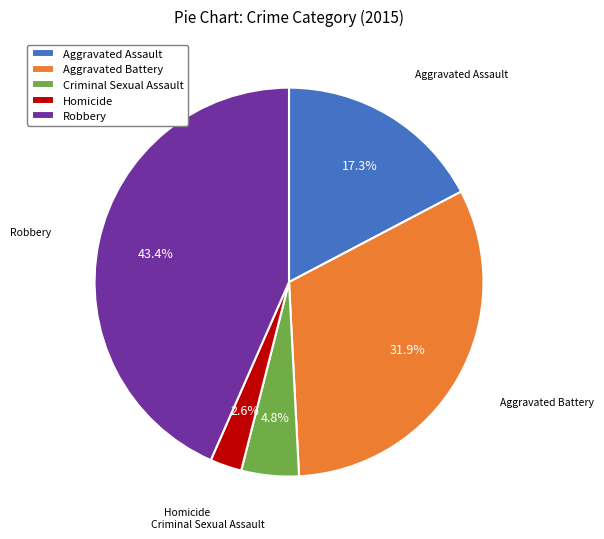

Do Aggravated Assault and Aggravated Battery together represent more than half of the pie?

No